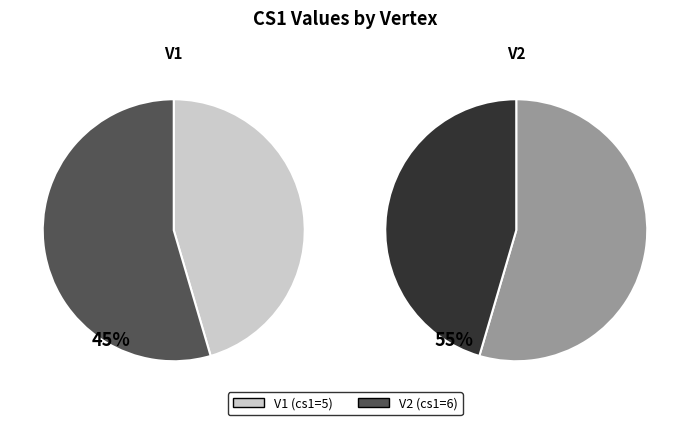

The V2 slice represents 45% of the pie. True or false?

True